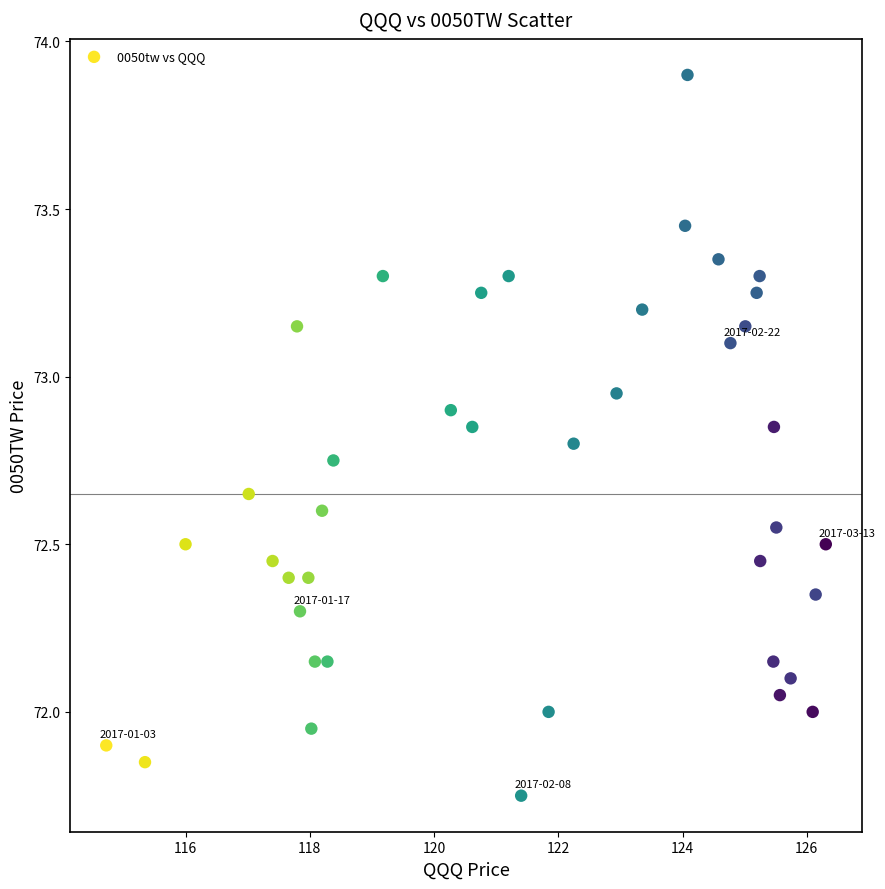

What is the range of Y values (max minus min)?

2.2